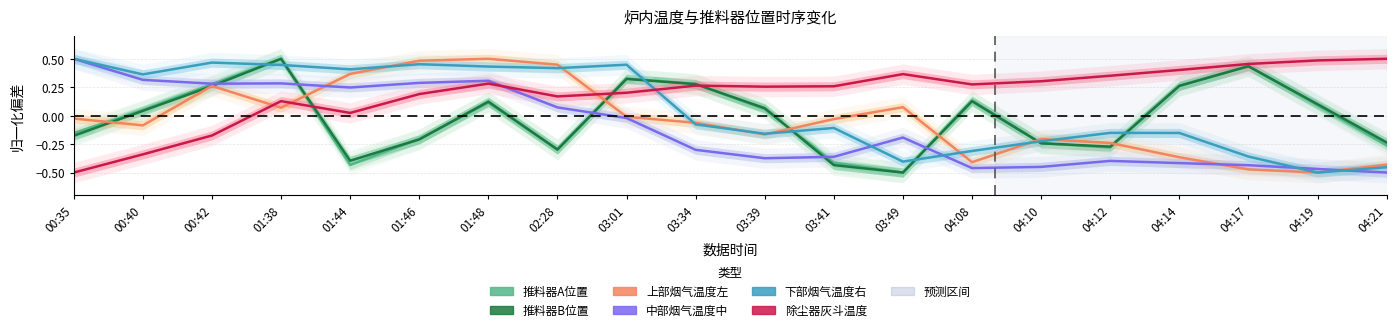

Which category has the lowest value in the 下部烟气温度右 series?

04:19